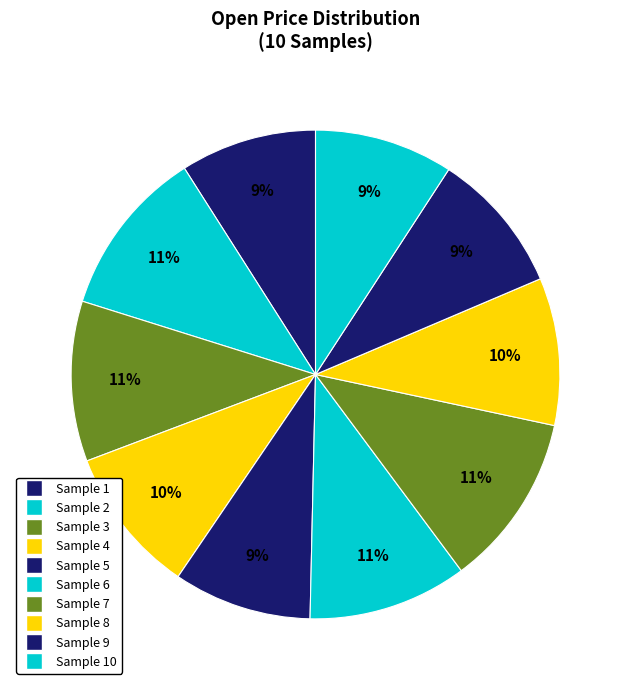

How many segments does this pie chart have?

10